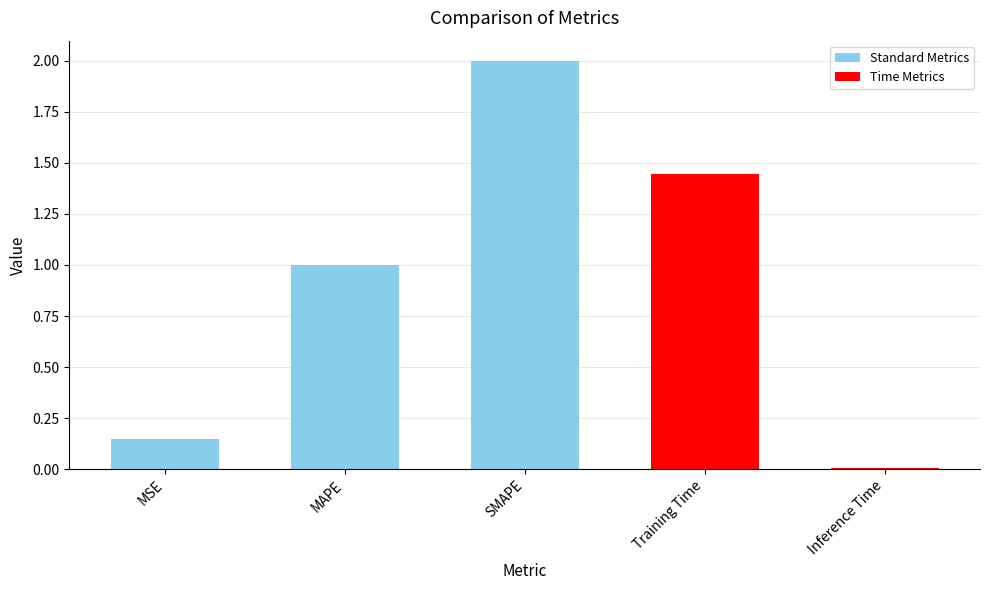

Rank the categories by value from highest to lowest.

SMAPE, Training Time, MAPE, MSE, Inference Time